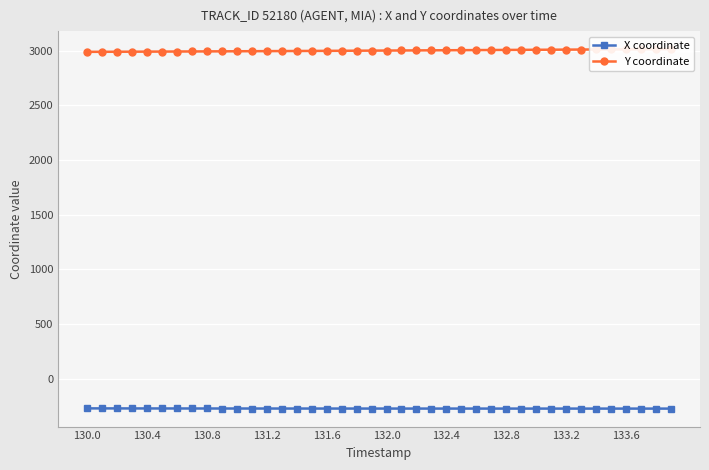

What is the sum of all X coordinate values?

-10903.8